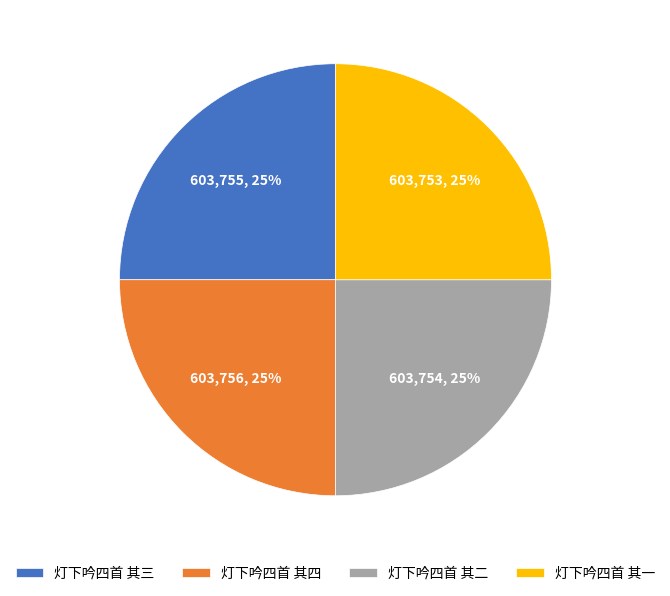

To the nearest percent, what is the average slice percentage?

25%